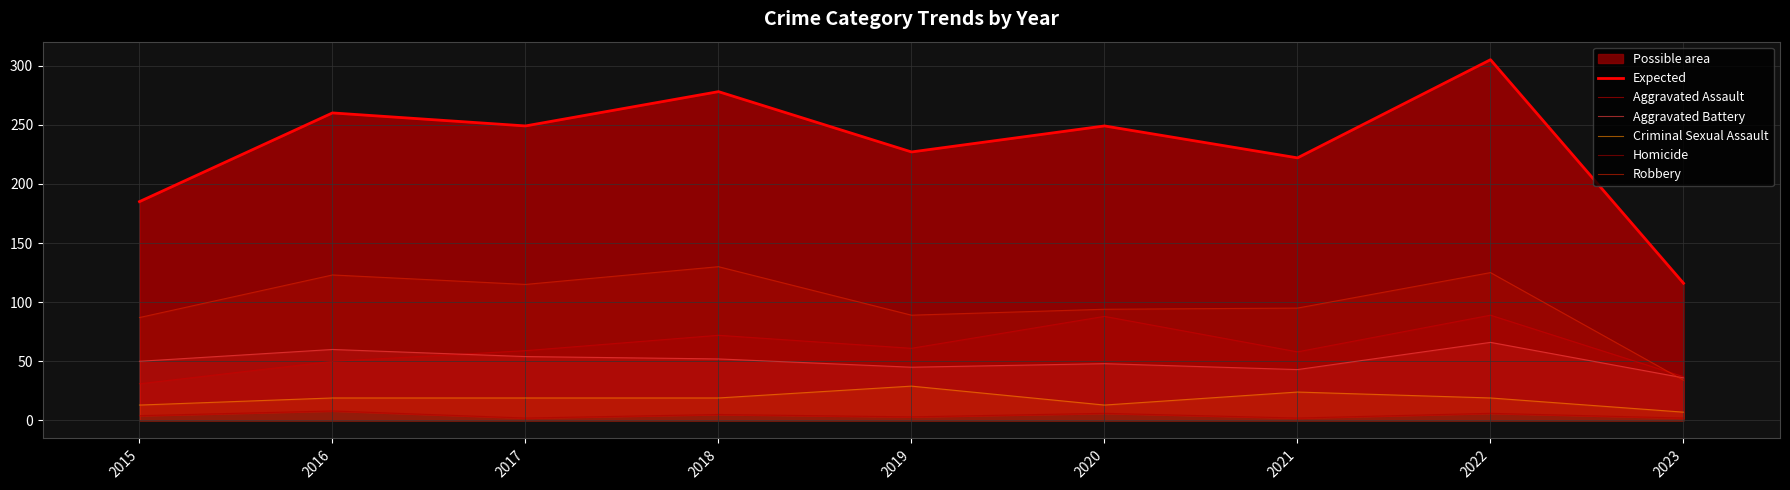

True or false: Aggravated Assault and Criminal Sexual Assault cross at least once.

False